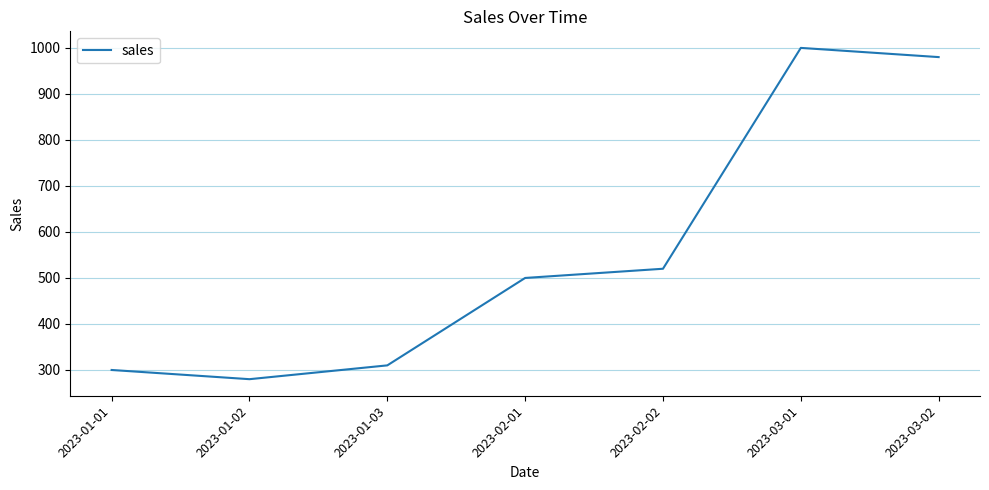

How many lines are shown in the chart?

1